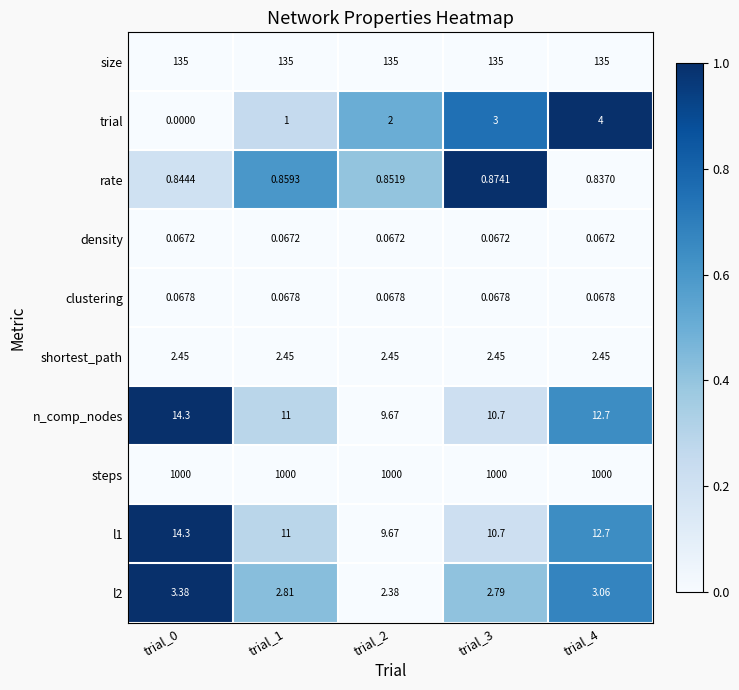

What is the difference between the highest and lowest values at trial_2?

999.9